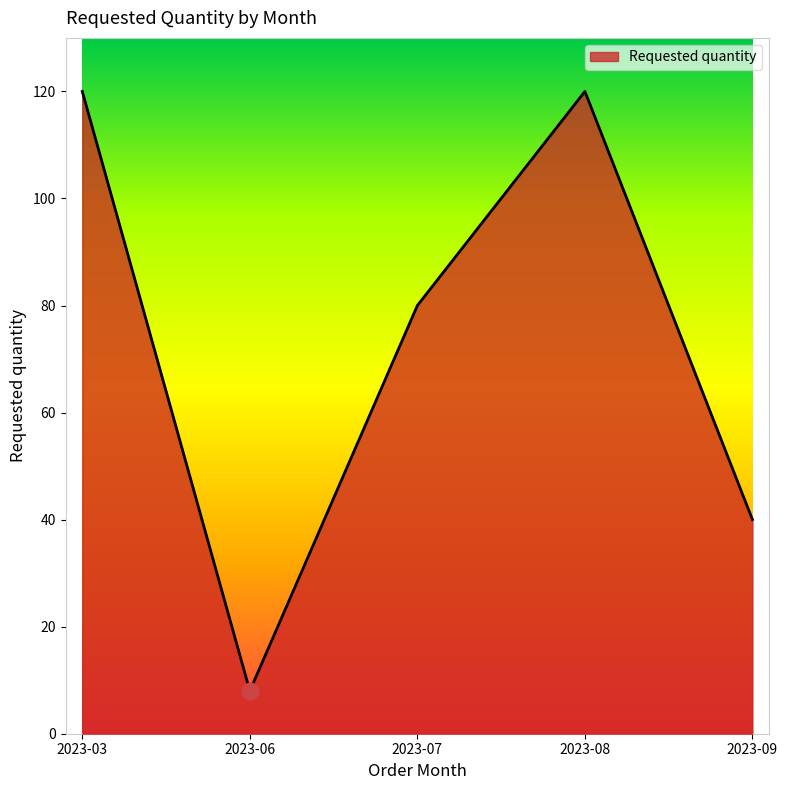

Which label corresponds to the smallest value in the chart?

2023-06